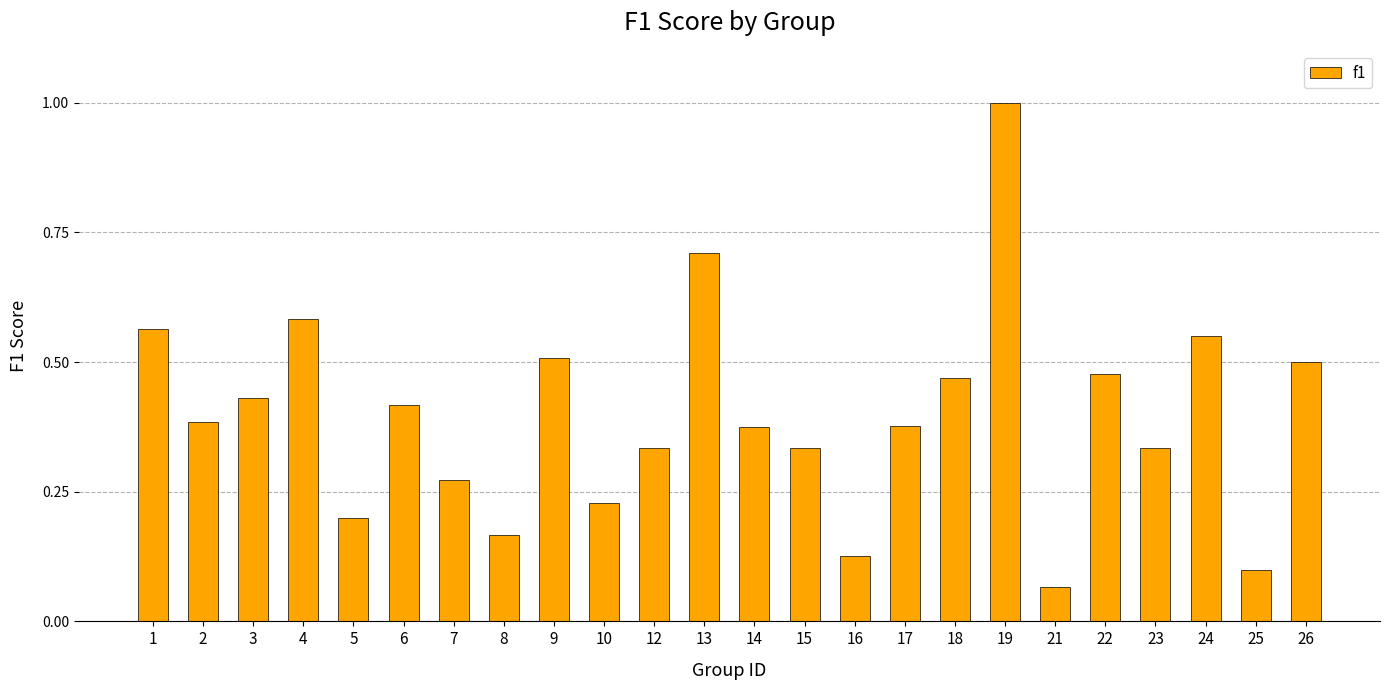

What is the sum of the values at 22 and 12?

0.8